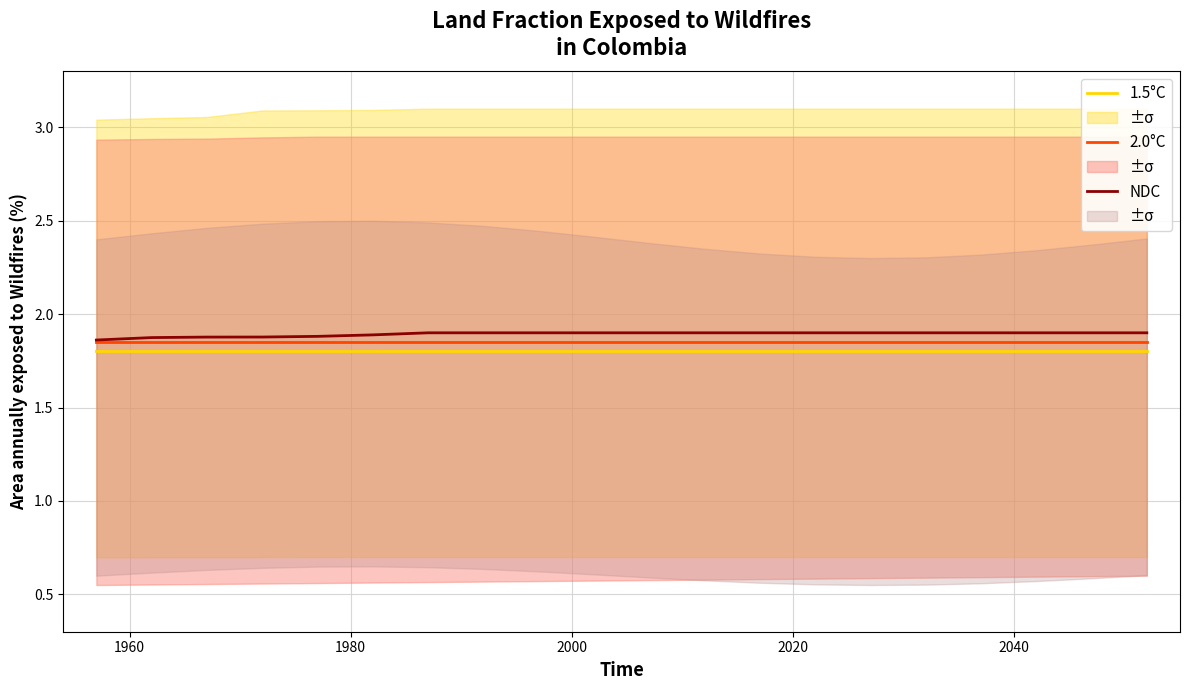

True or false: NDC and 1.5°C cross at least once.

False